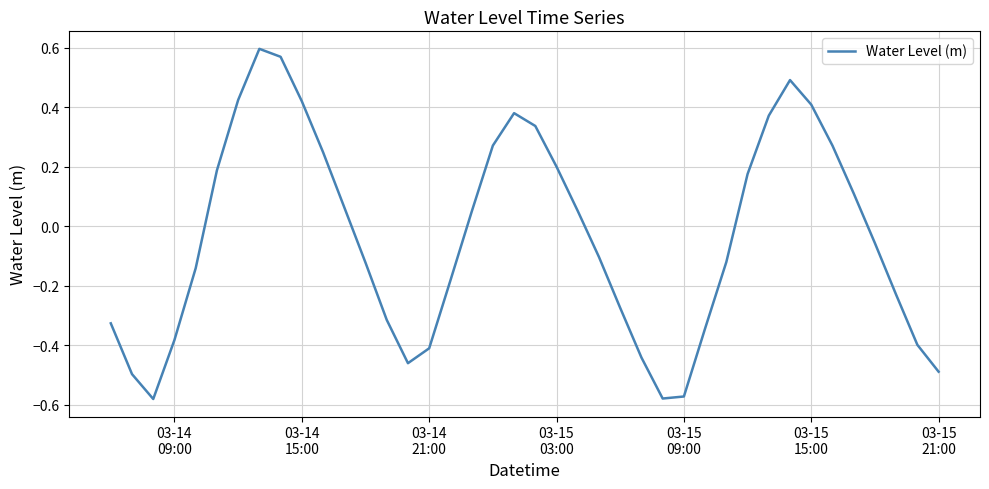

What is the difference between the maximum and minimum values?

1.2